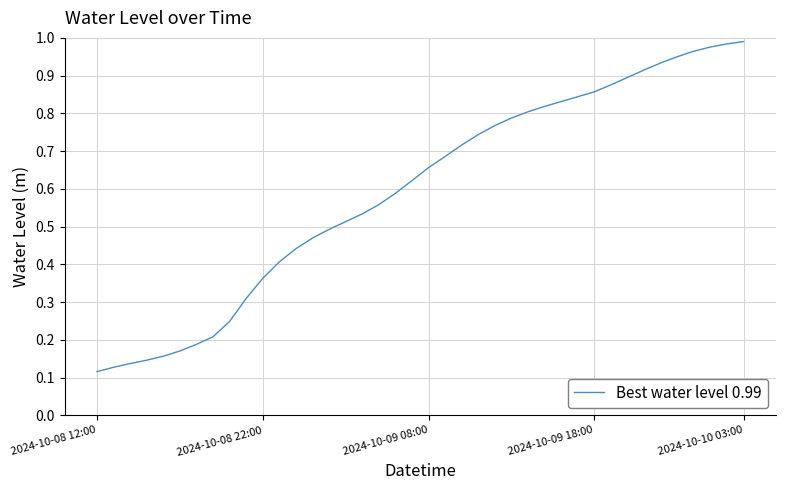

What is the sum of all values?

23.8